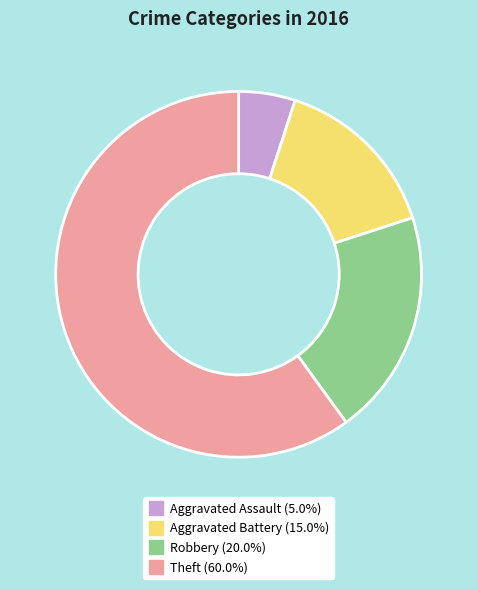

Does Aggravated Assault represent more than half of the total?

No